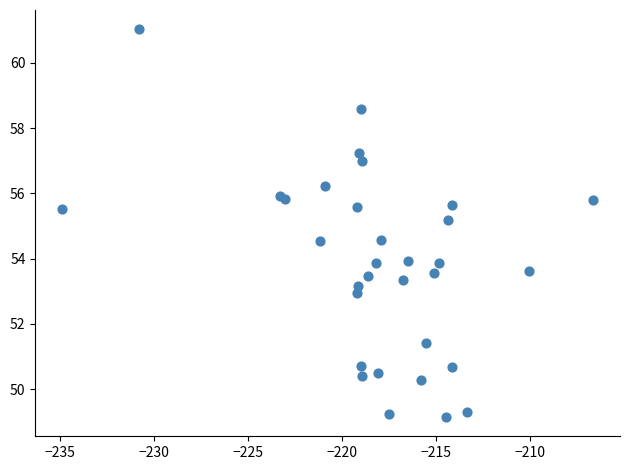

What Y value in the scatter plot is closest to 55?

55.2